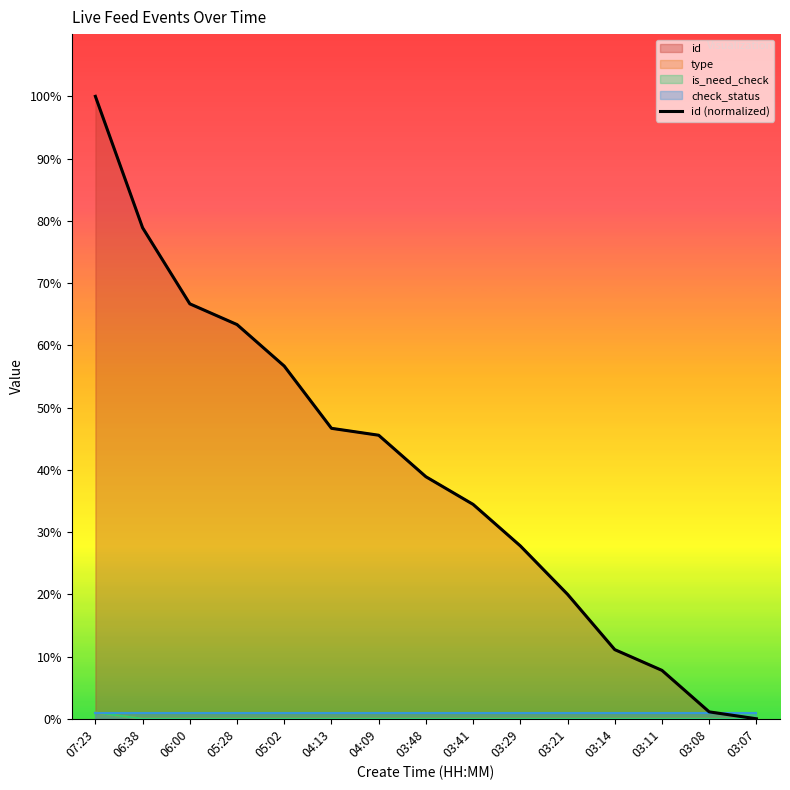

What is the value of the 5th point from the left?

56.7